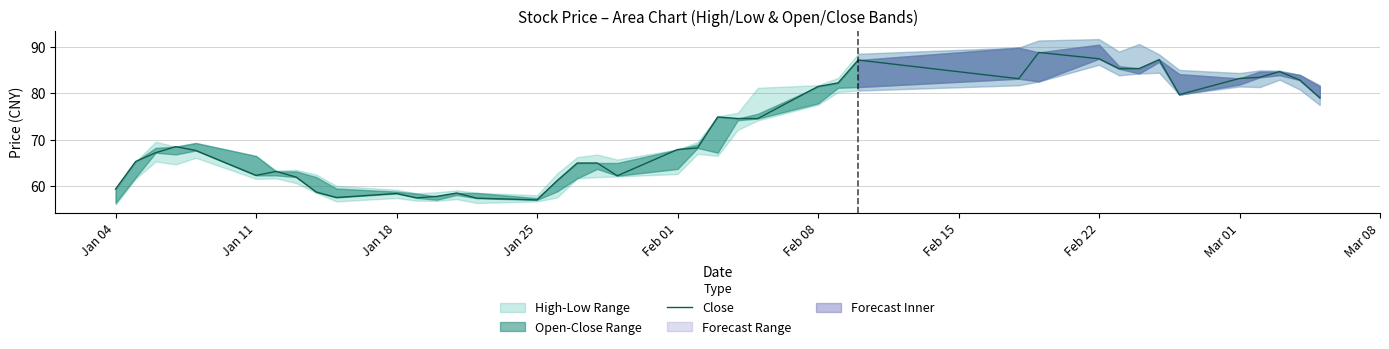

What is the value of the 39th point from the left?

82.8